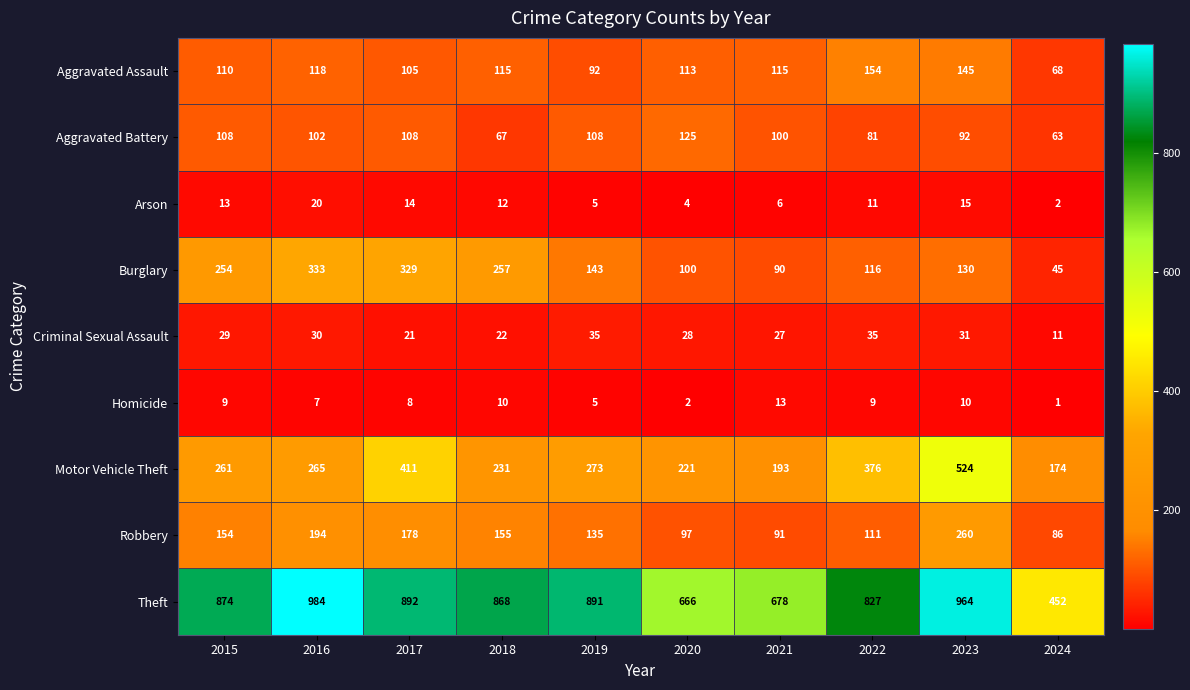

What is the sum of the Theft values at 2020 and 2018?

1534